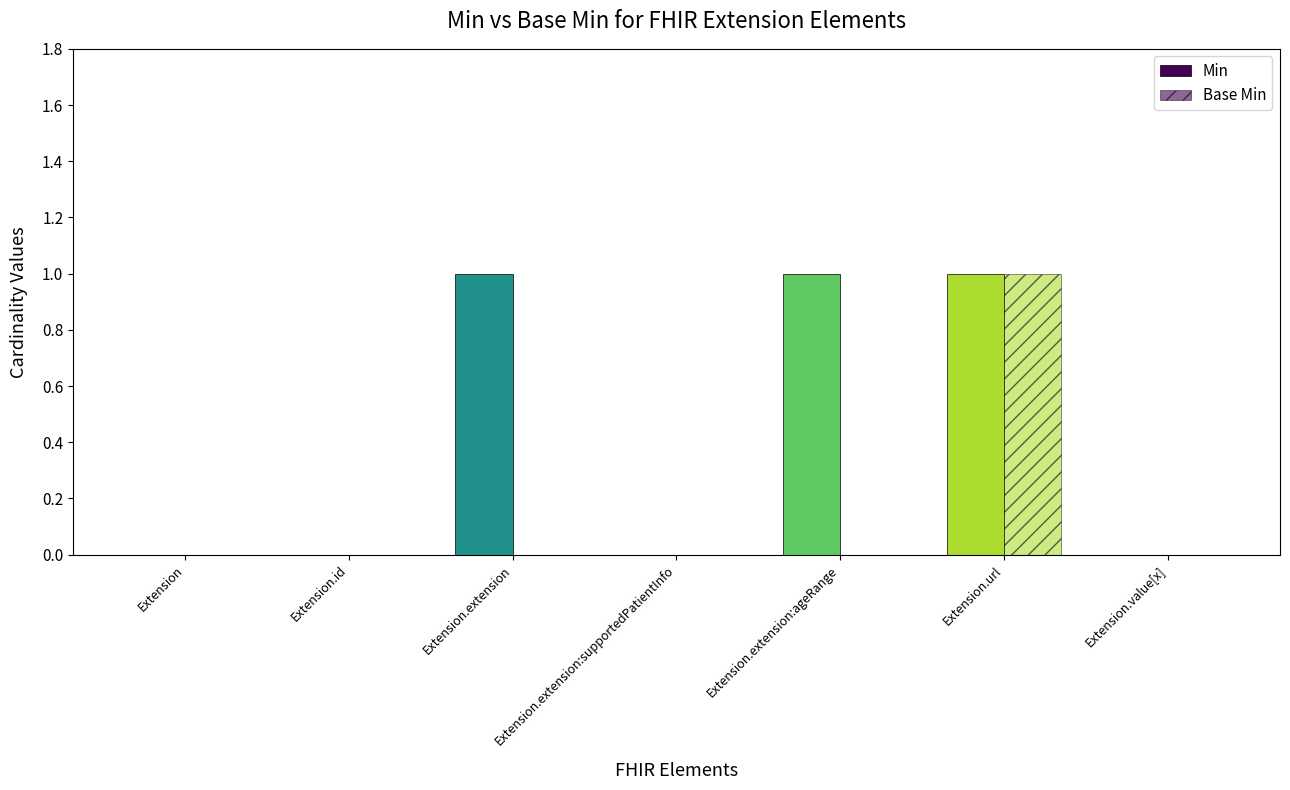

How many groups of bars are there?

7